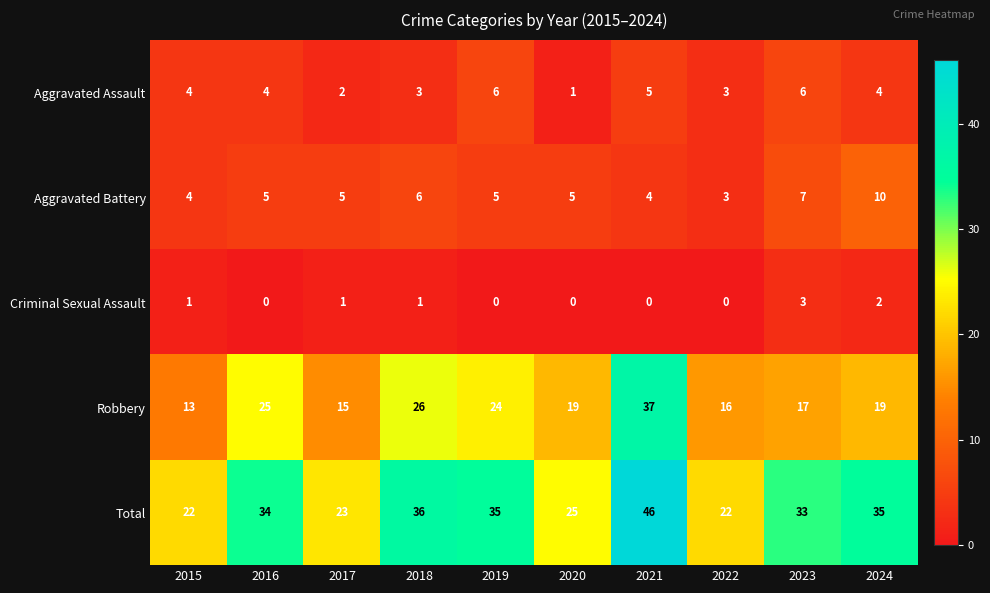

What is the difference between the maximum and minimum values in the Total series?

24